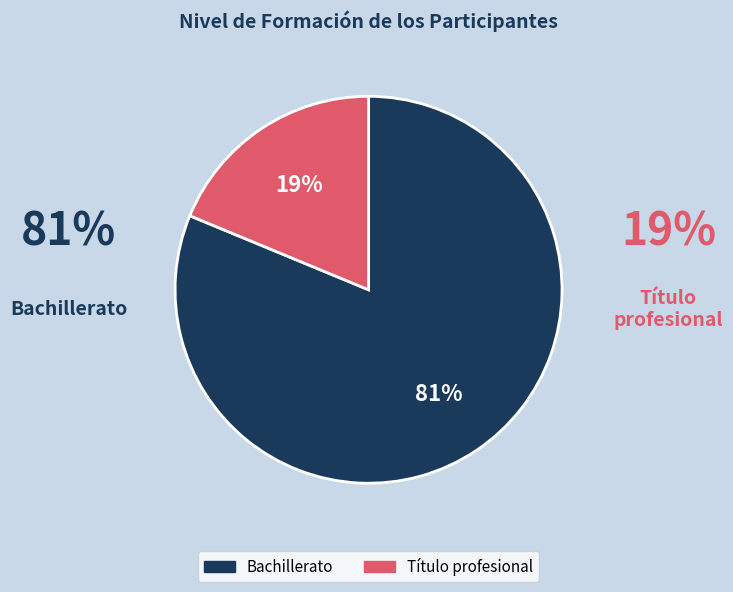

To the nearest percent, what is the average slice percentage?

50%